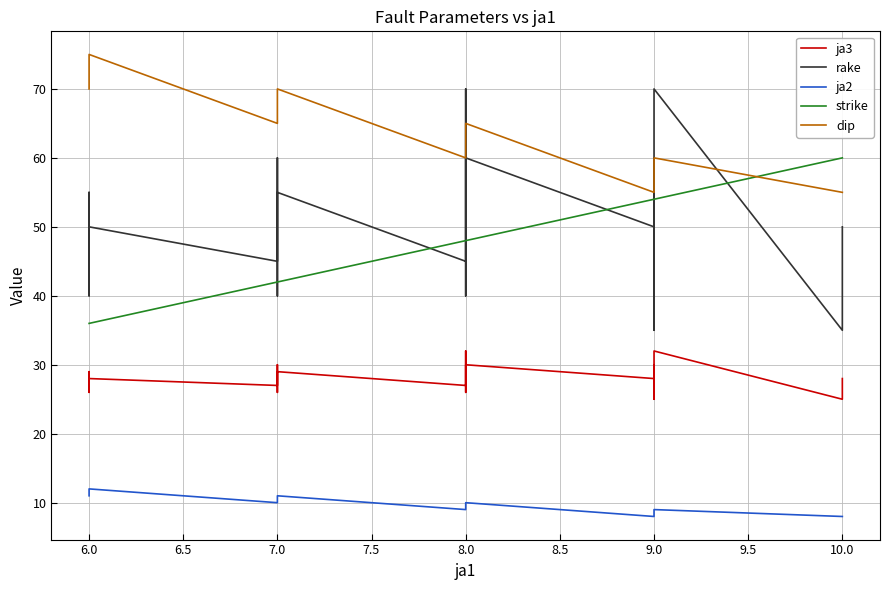

How many series are shown in this chart?

5